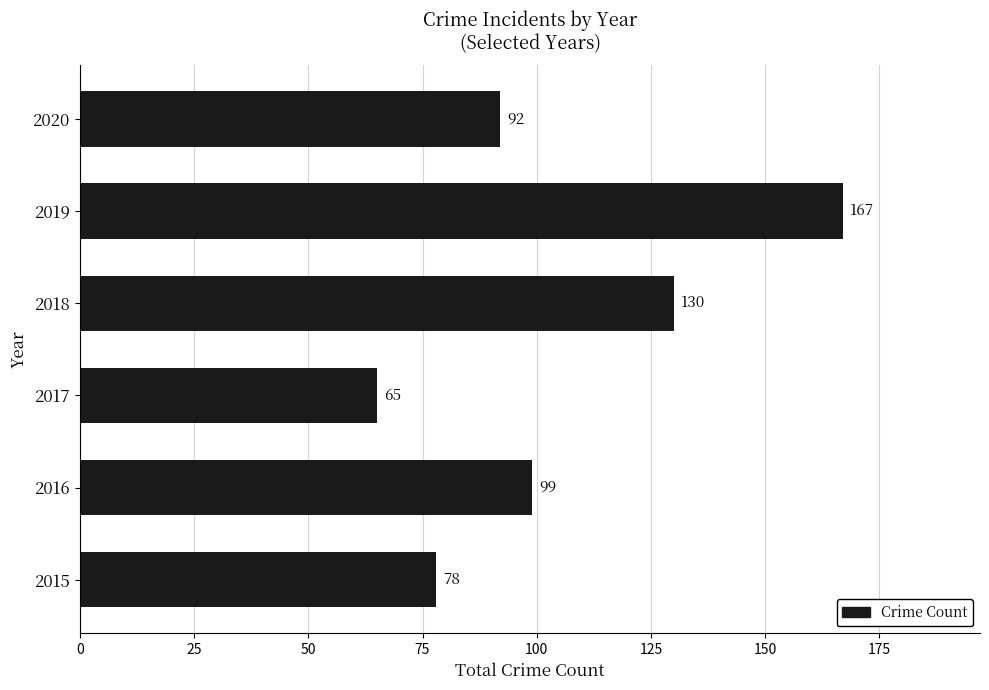

How many values are below 99?

3